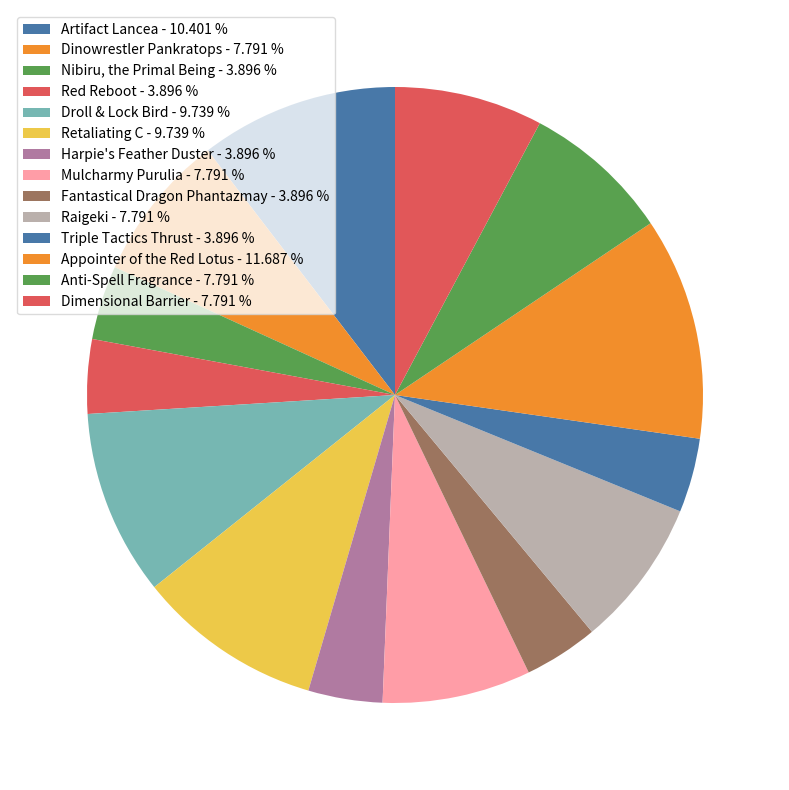

Is there a majority slice in this chart?

No